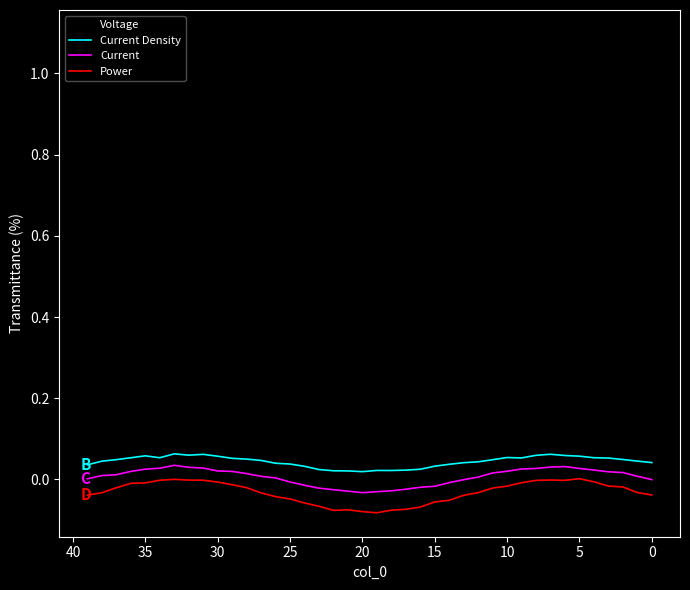

Is the value of Voltage at 37 greater than the value of Current Density at 26?

Yes